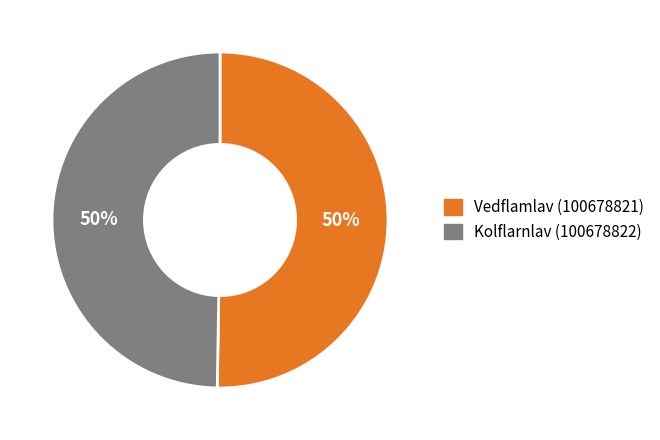

How many slices are in this pie chart?

2